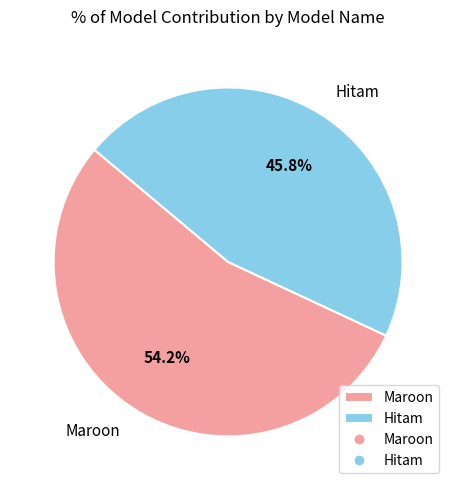

Is it true that Maroon is 48% of the pie?

False